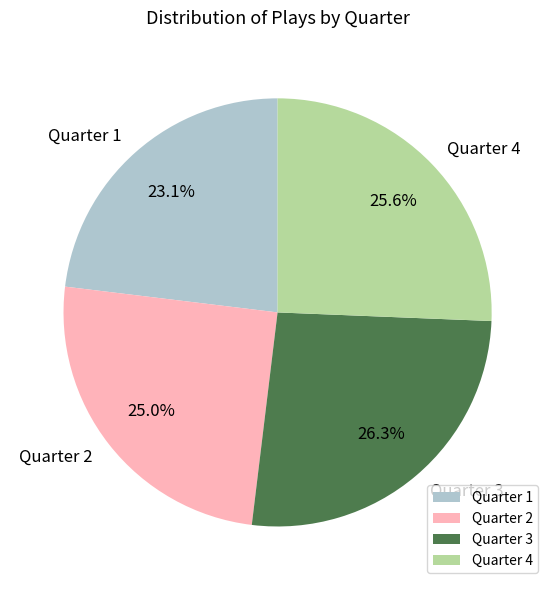

How many slices are in this pie chart?

4